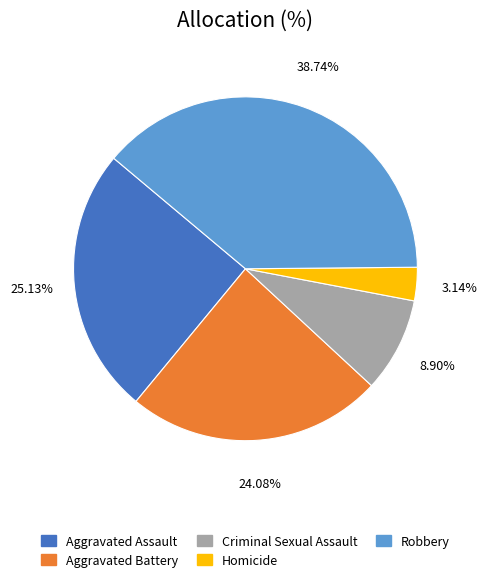

True or false: Aggravated Assault accounts for 16% of the total.

False